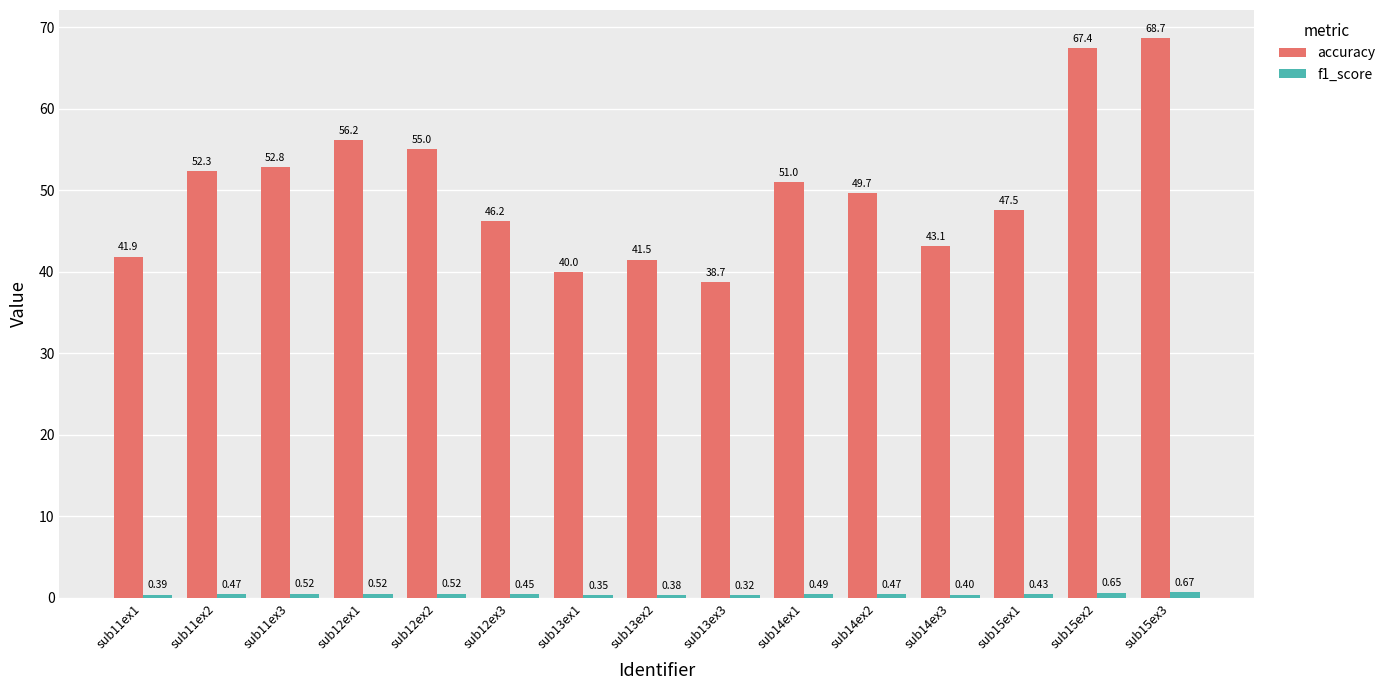

What is the difference between the accuracy values at sub13ex1 and sub11ex3?

12.8